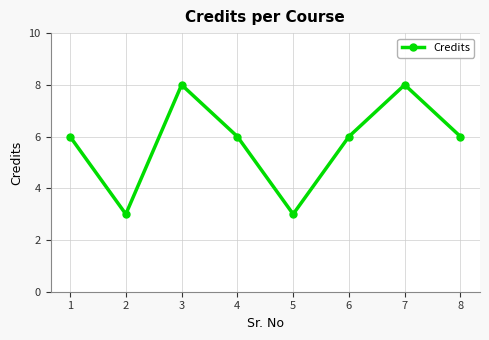

How many values are between 6 and 8?

6